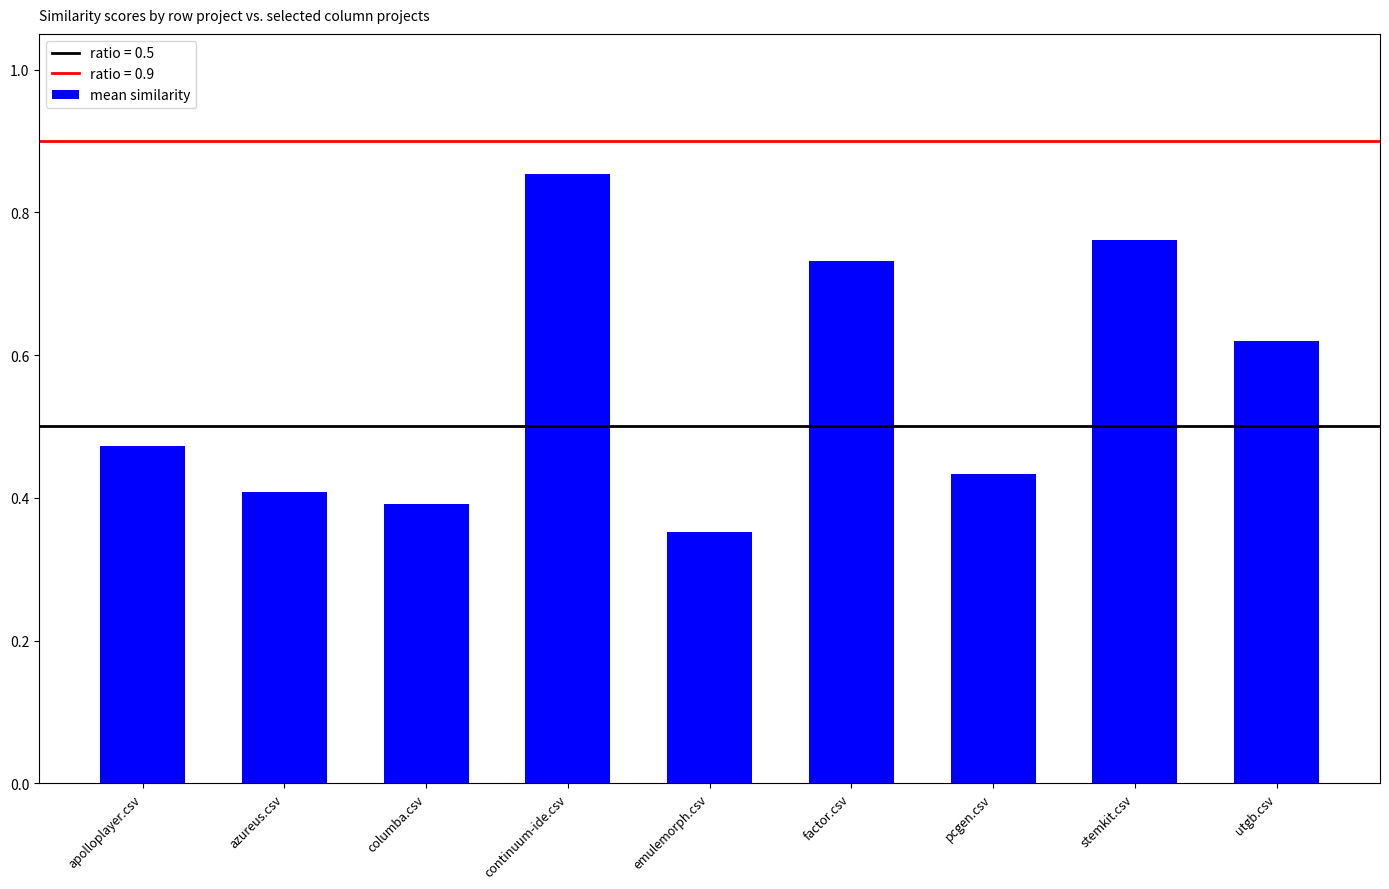

What position from the right is apolloplayer.csv?

9